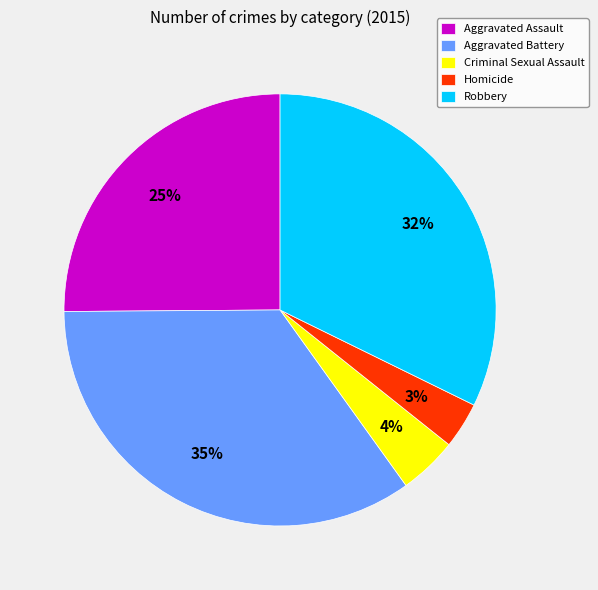

What is the smallest slice in the pie chart?

Homicide